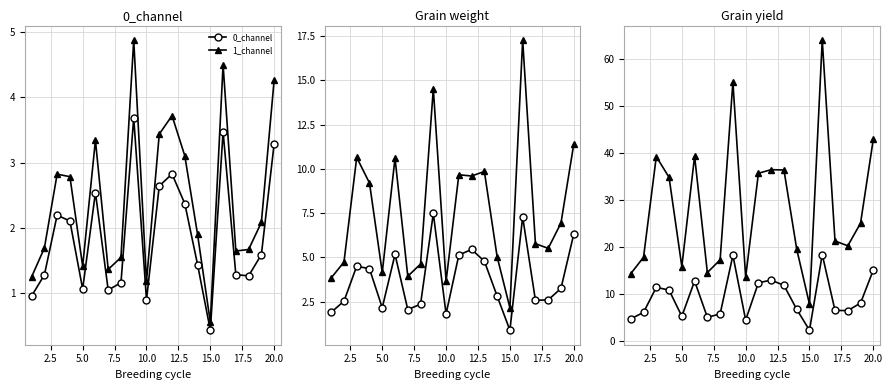

What is the sum of all 1_channel values?

49.1